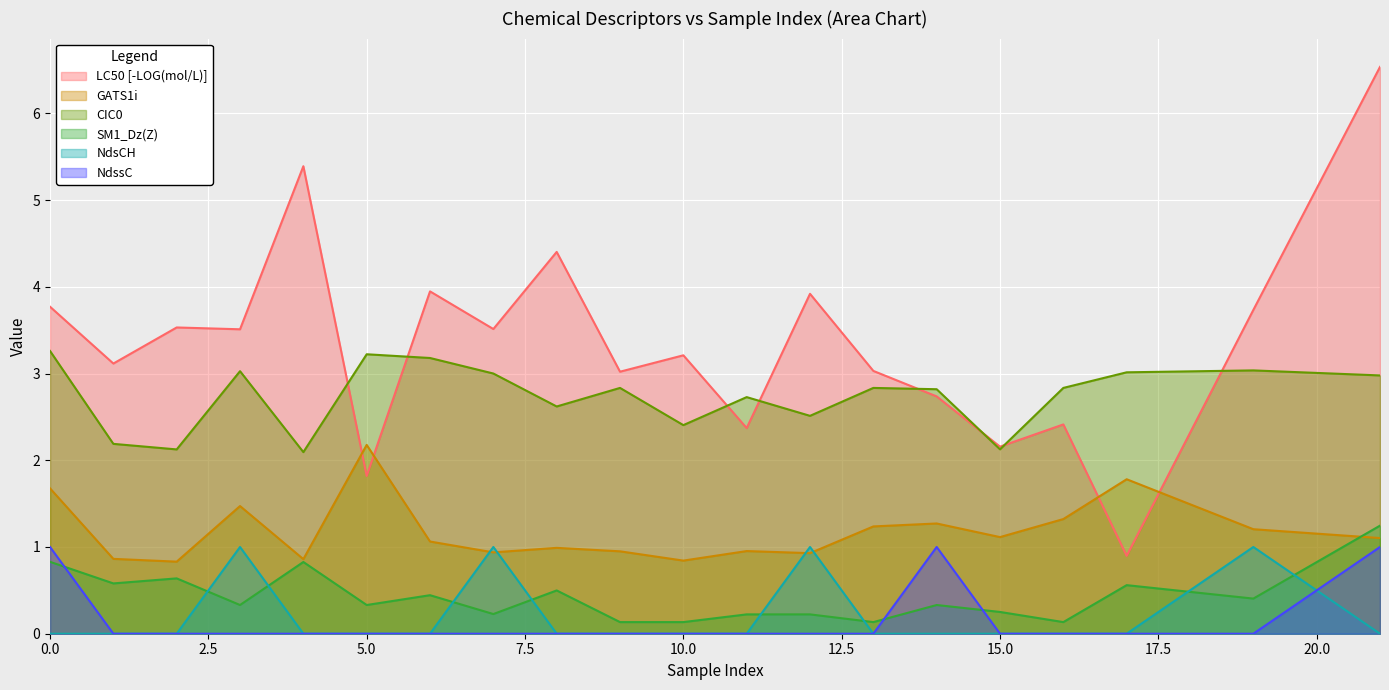

True or false: NdssC has a value of -0.6 at 3.

False